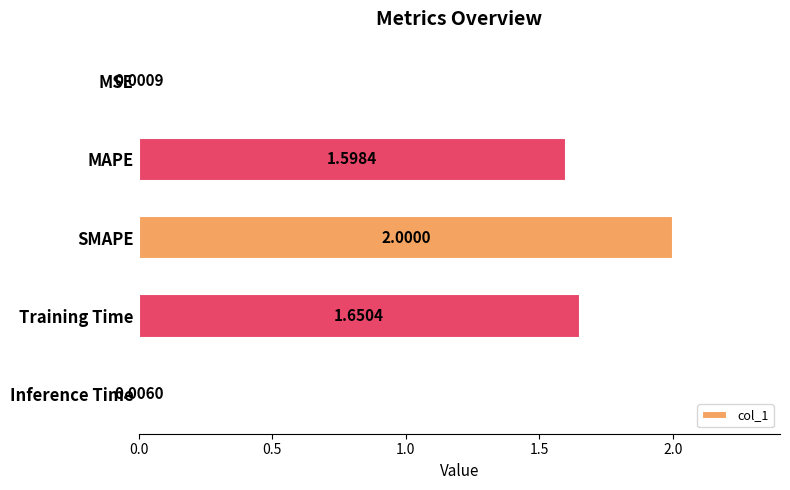

What is the sum of all values?

5.3